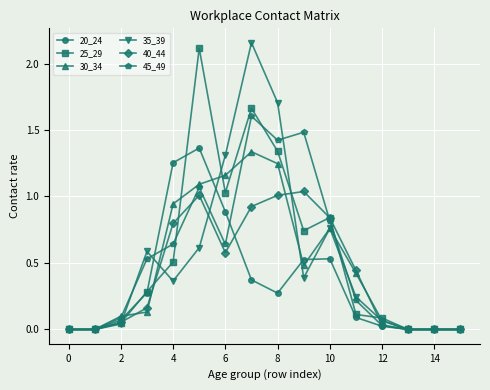

What is the highest value of the 45_49 series?

1.6